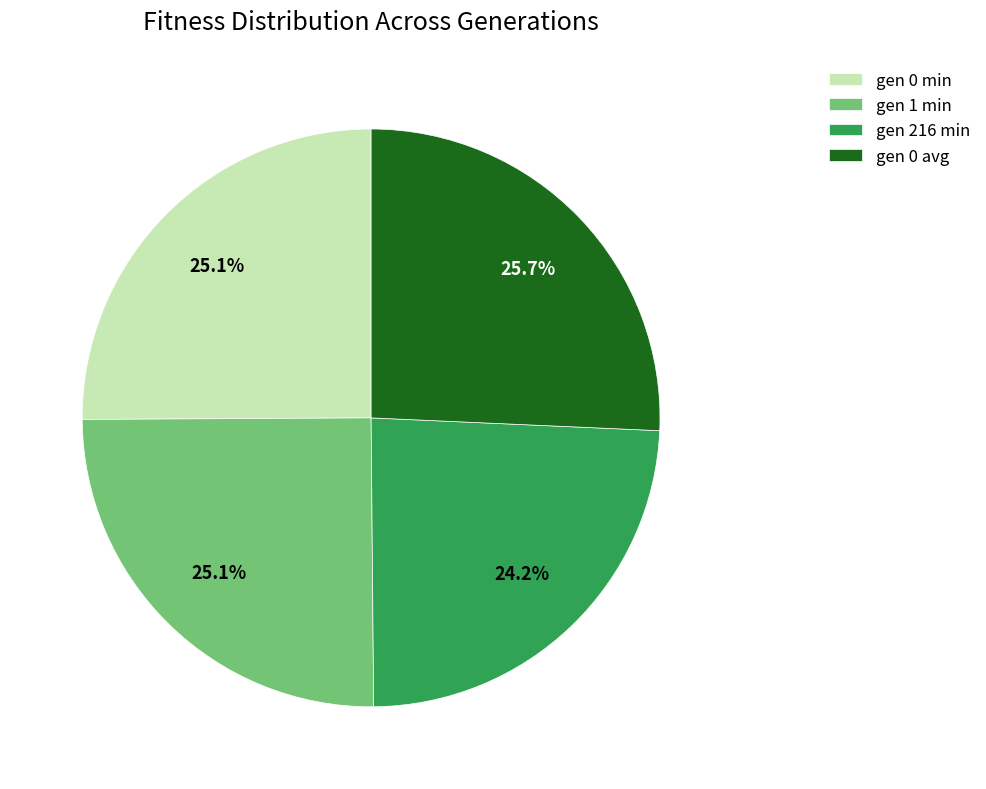

To the nearest percent, what is the combined percentage of gen 1 min and gen 216 min?

49%